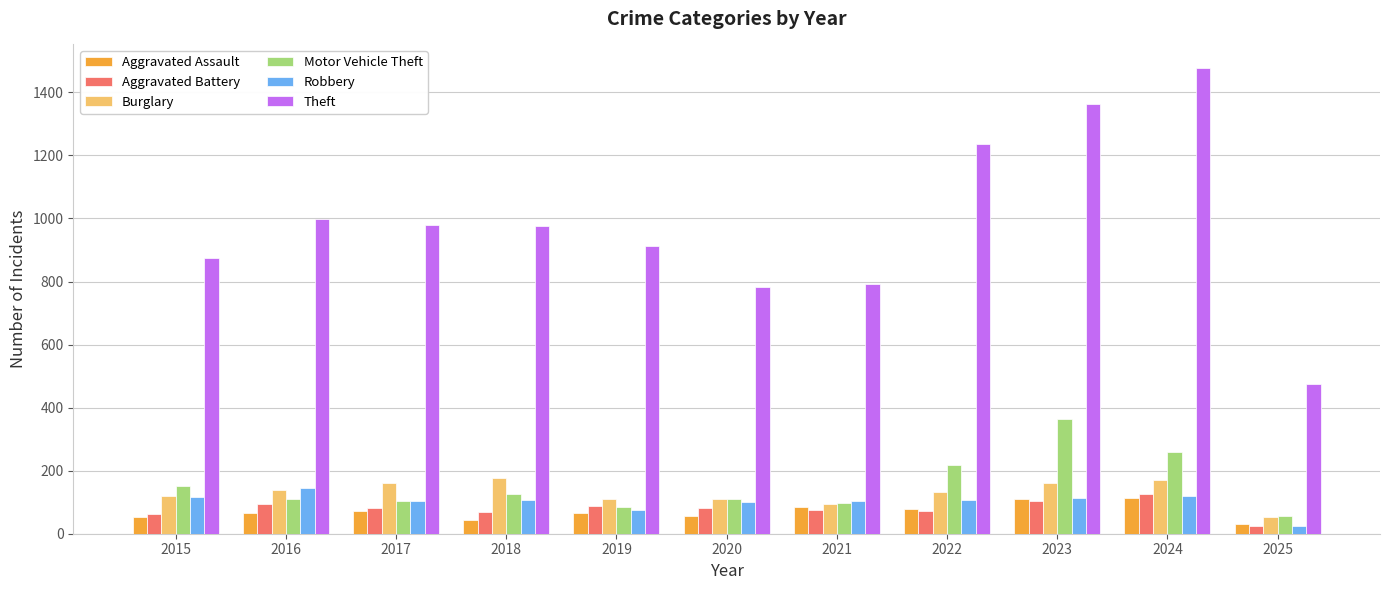

Is the value of Burglary at 2015 greater than the value of Motor Vehicle Theft at 2022?

No